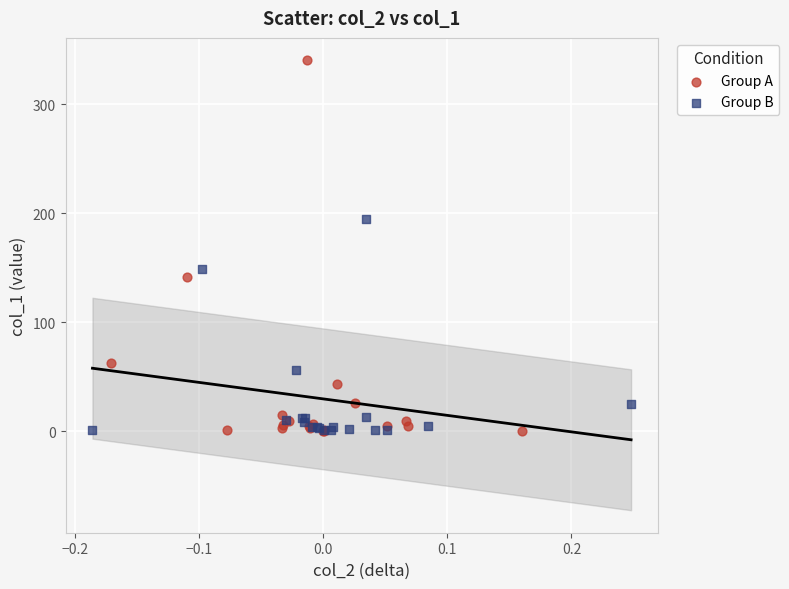

What are all the series names shown in the legend?

Group A, Group B